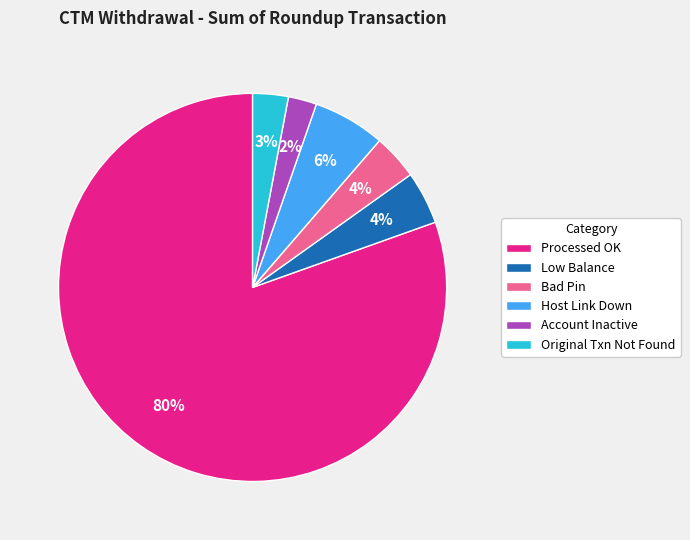

Count the number of slices in the pie.

6